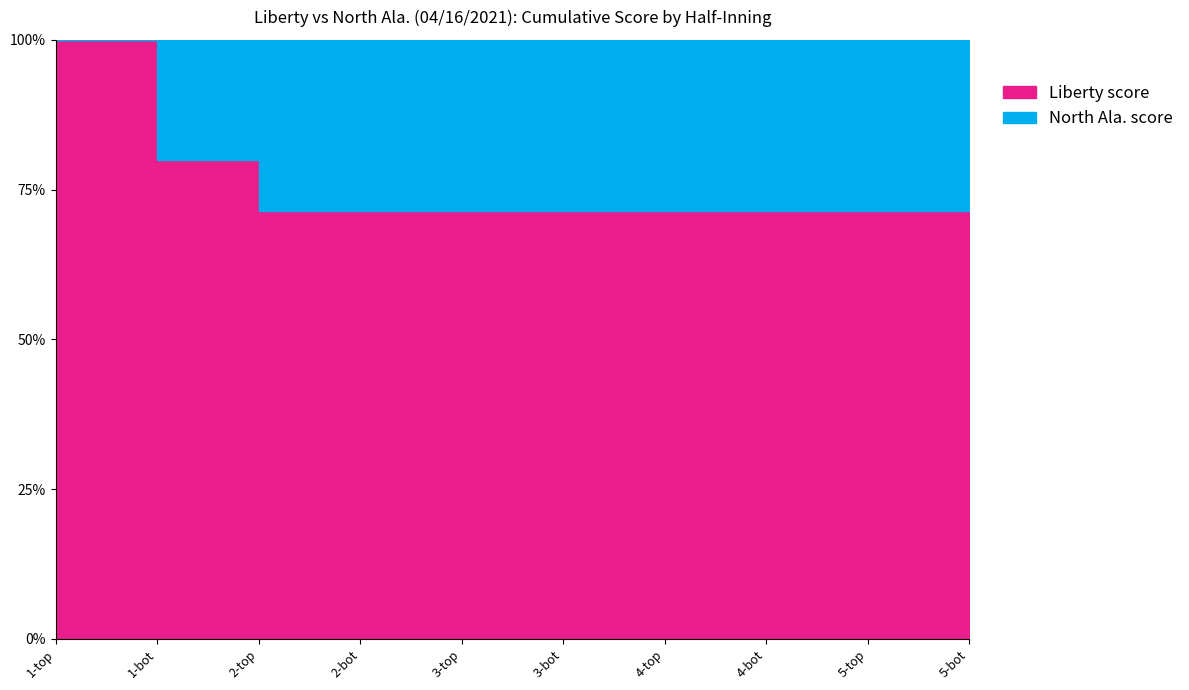

Which category has the lowest value across all series?

1-top